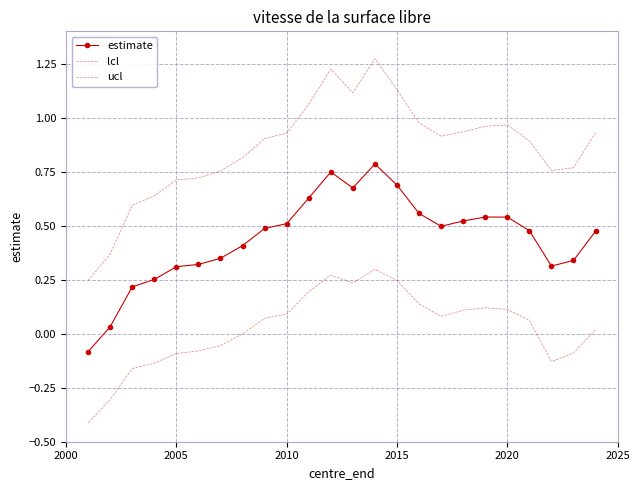

True or false: estimate and ucl cross at least once.

False